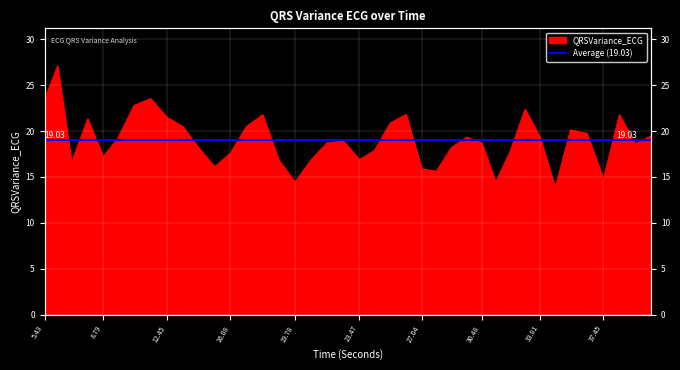

Which has a higher value, 37.45 or 30.48?

30.48